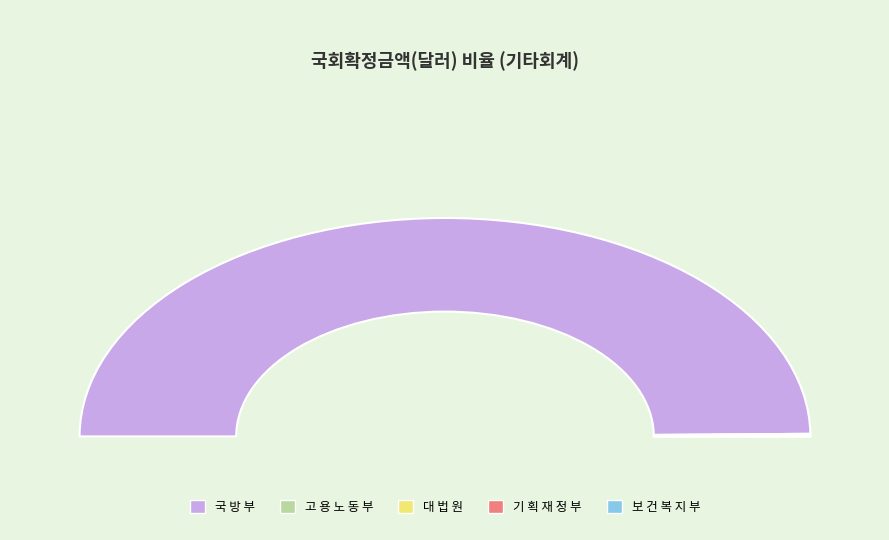

What is the change in value from 고 용 노 동 부 to 대 법 원?

-182630